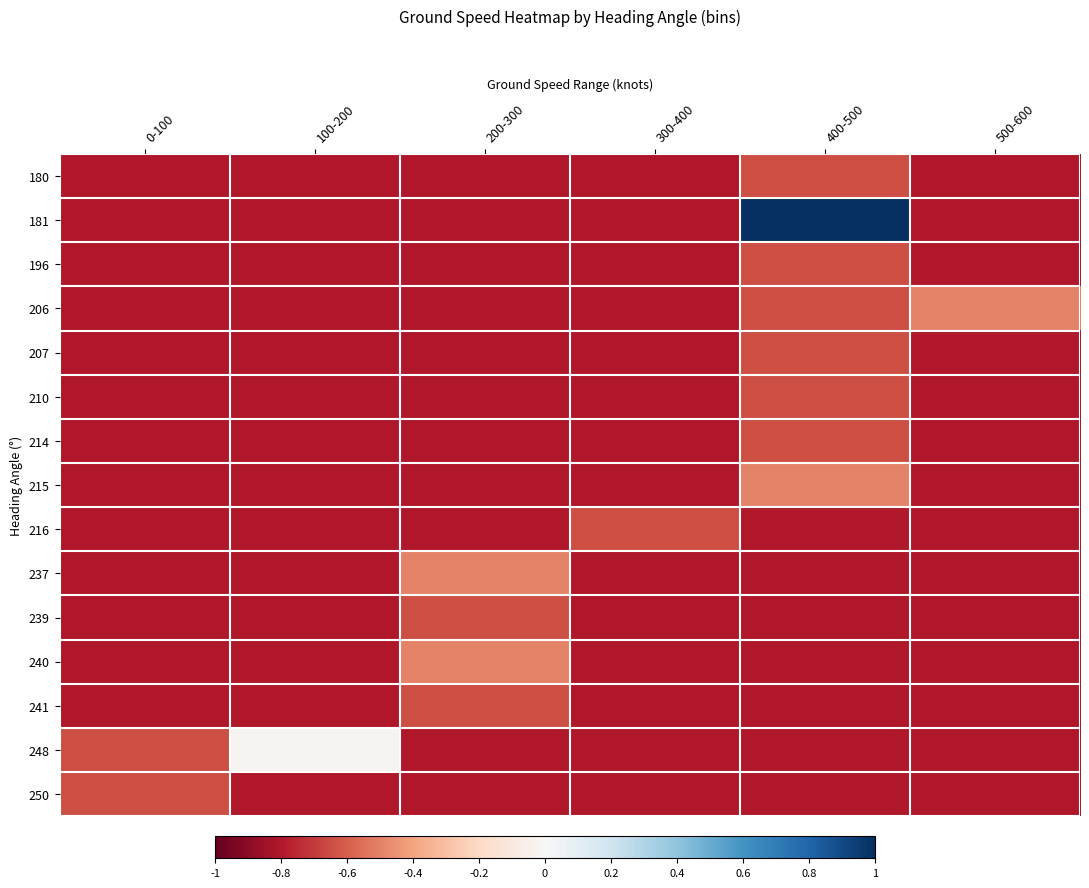

Which series changed the most between 400-500 and 500-600?

181